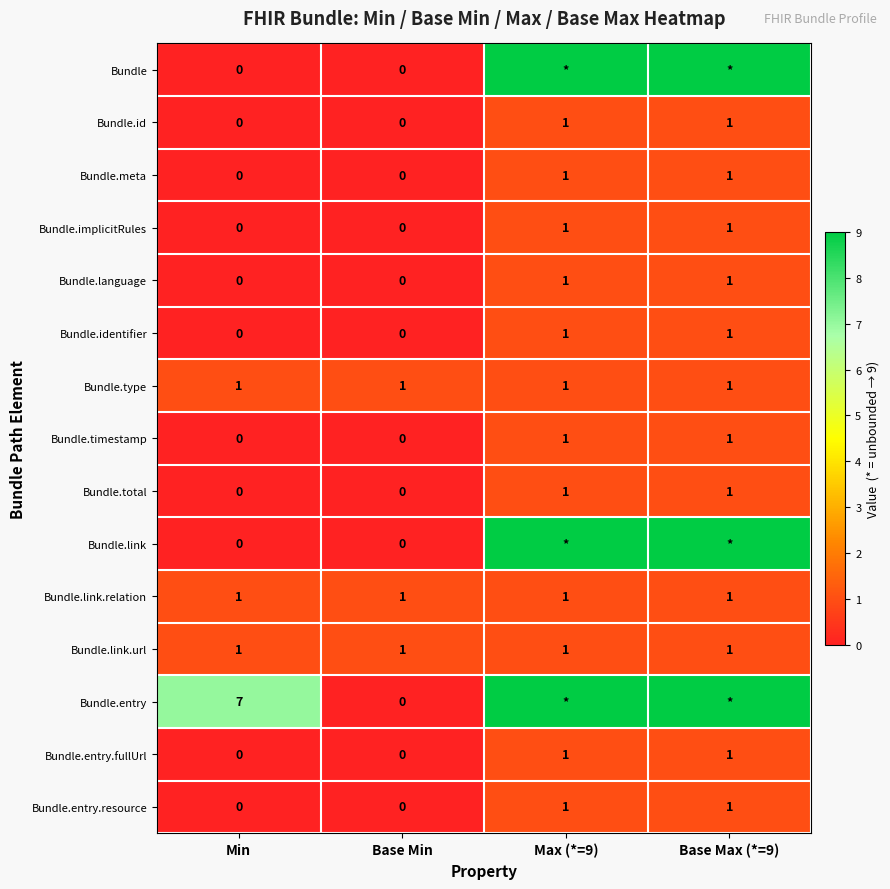

What is the difference between the highest and lowest values at Max (*=9)?

8